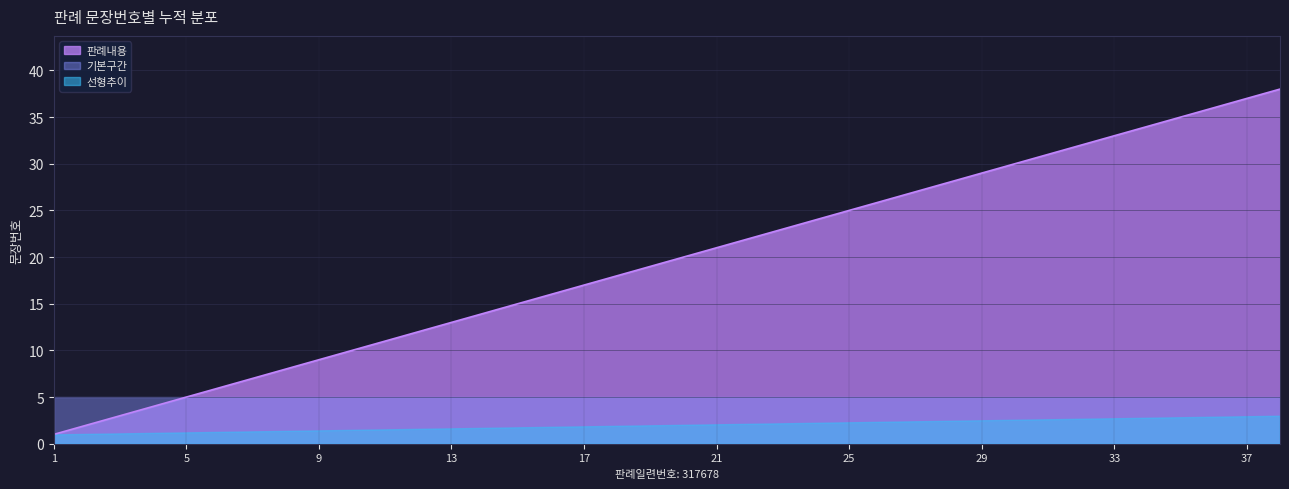

At which label is the value closest to 19?

19